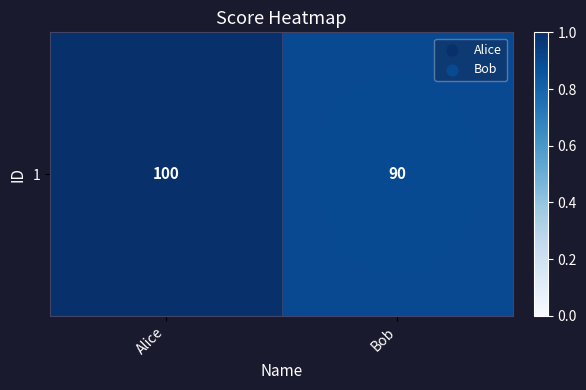

What is the change in value from Alice to Bob?

-0.1